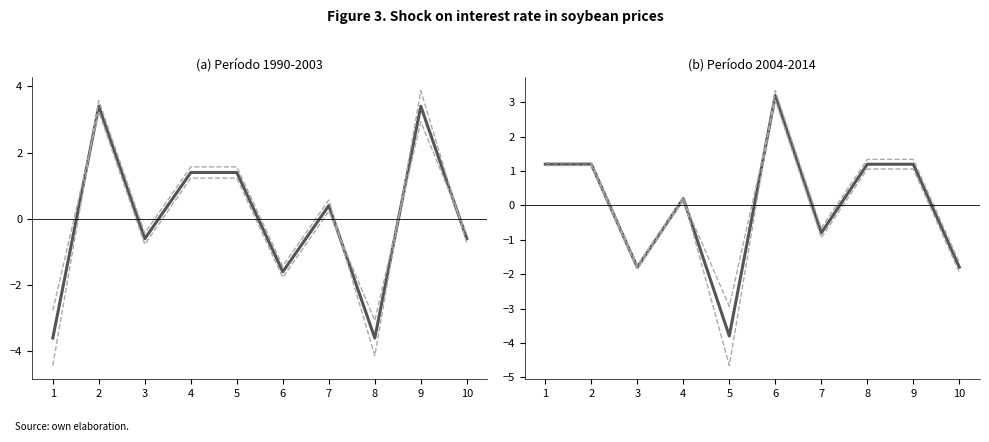

How many values in the Upper Bound series exceed 1?

5